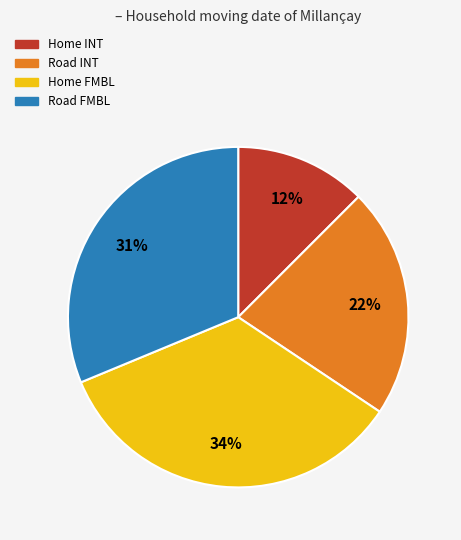

Count the number of slices in the pie.

4